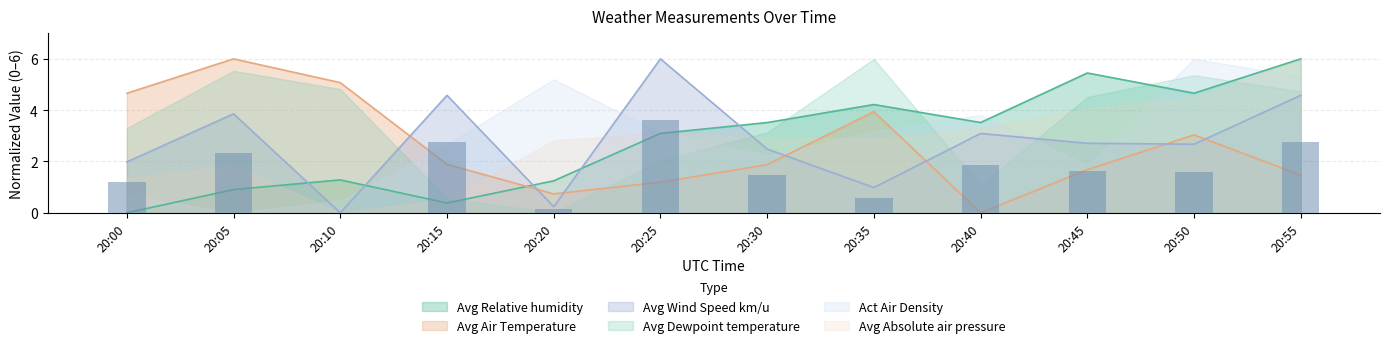

How many groups of bars are there?

12